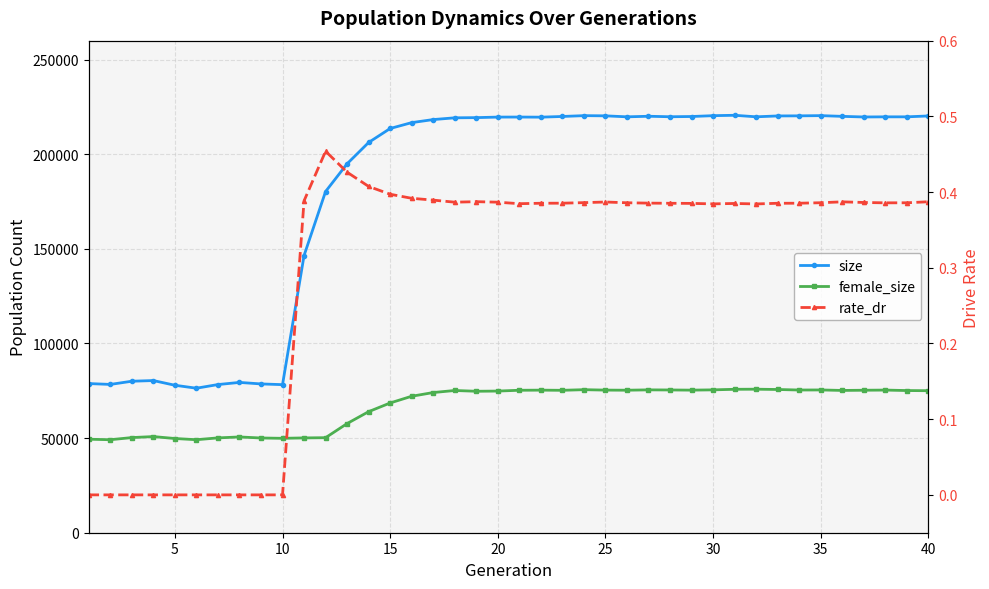

At which category is the sum across all series the highest?

30